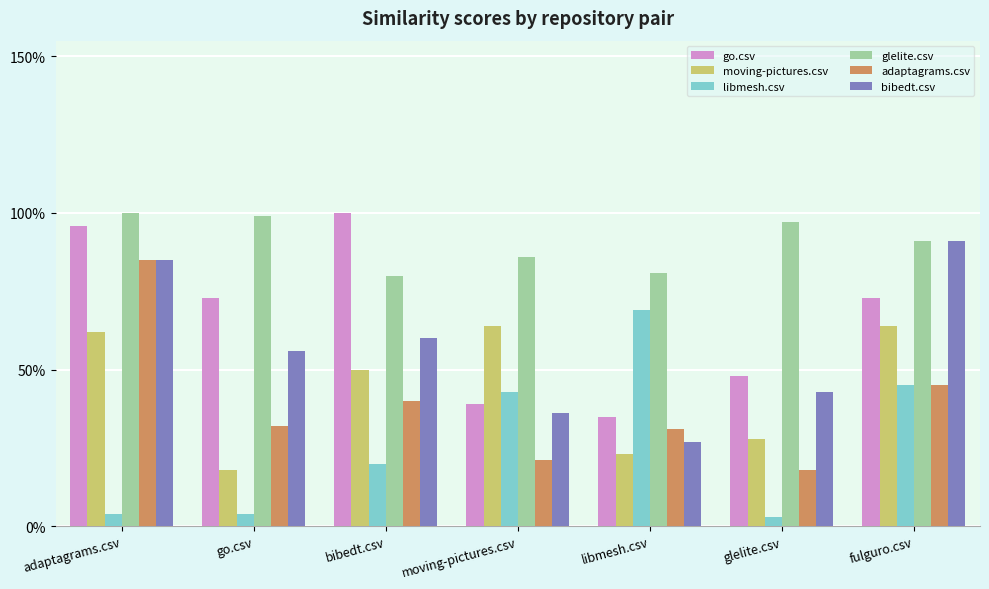

What are all the series names shown in the legend?

go.csv, moving-pictures.csv, libmesh.csv, glelite.csv, adaptagrams.csv, bibedt.csv